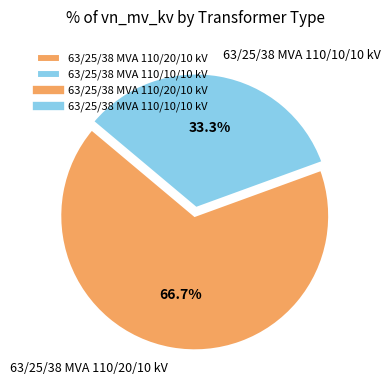

To the nearest percent, what is the difference between the 63/25/38 MVA 110/20/10 kV and 63/25/38 MVA 110/10/10 kV slice percentages?

33%